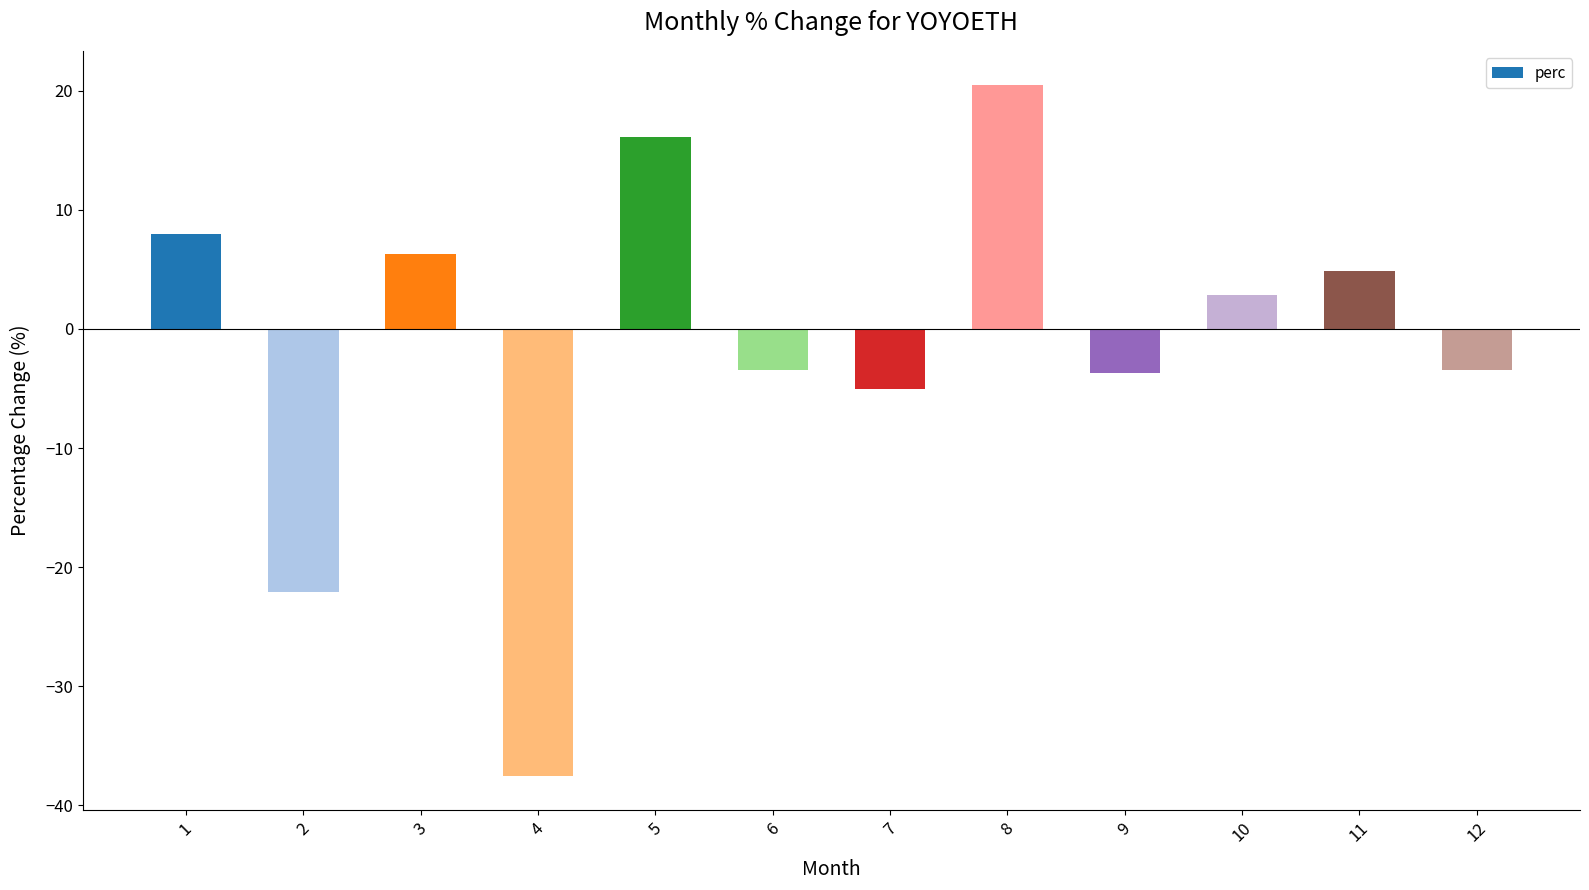

What is the difference between the second highest and second lowest values?

38.2